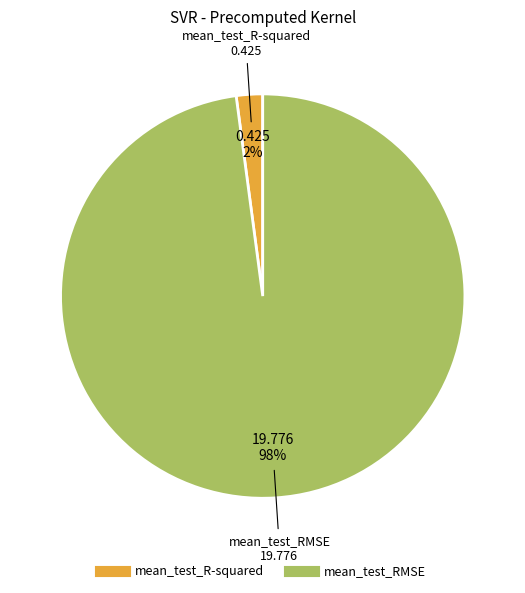

Which category has the biggest portion of the pie?

mean_test_RMSE